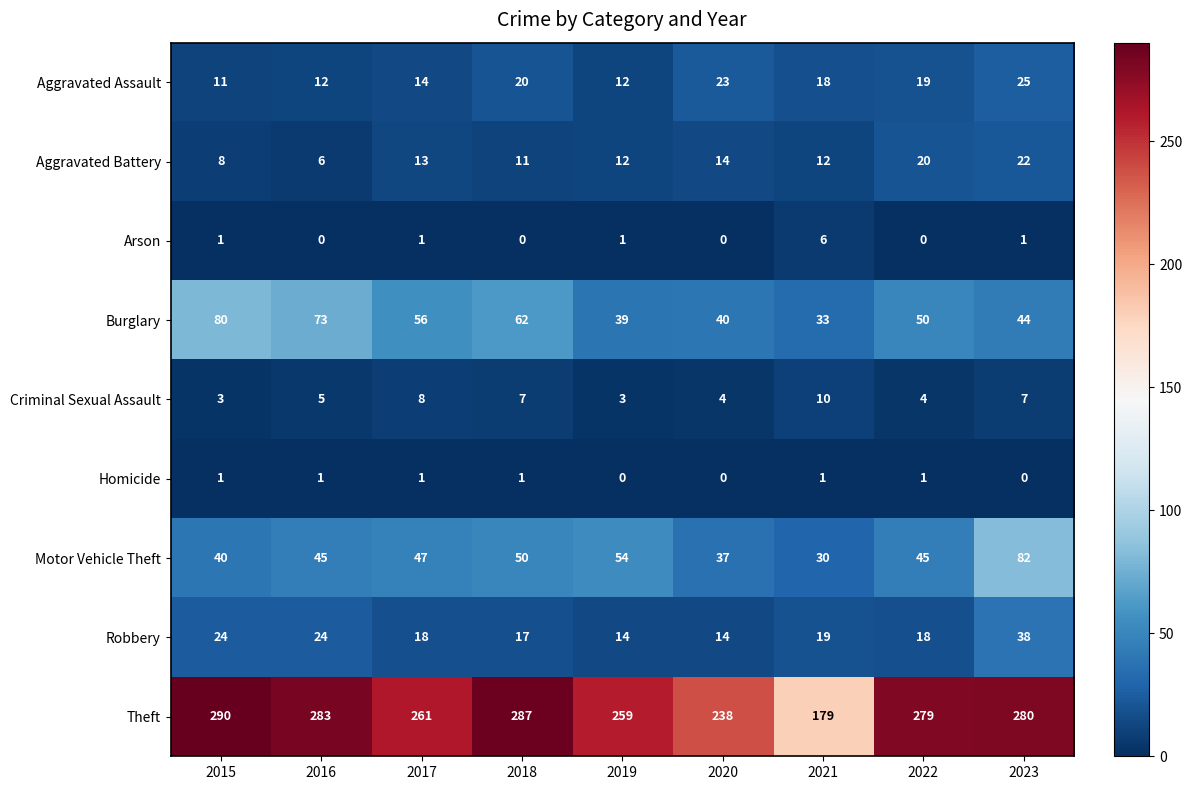

True or false: Homicide has a value of 0 at 2023.

True